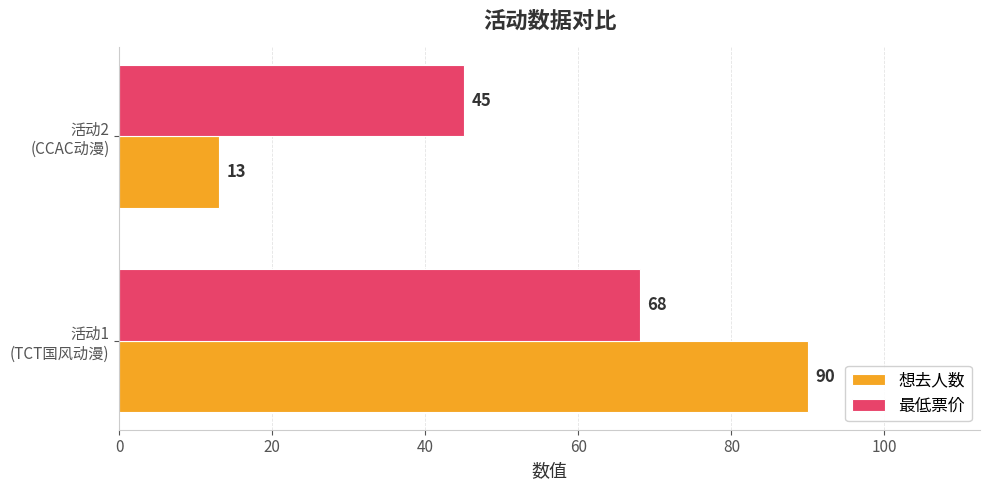

What is the minimum value for 想去人数?

13